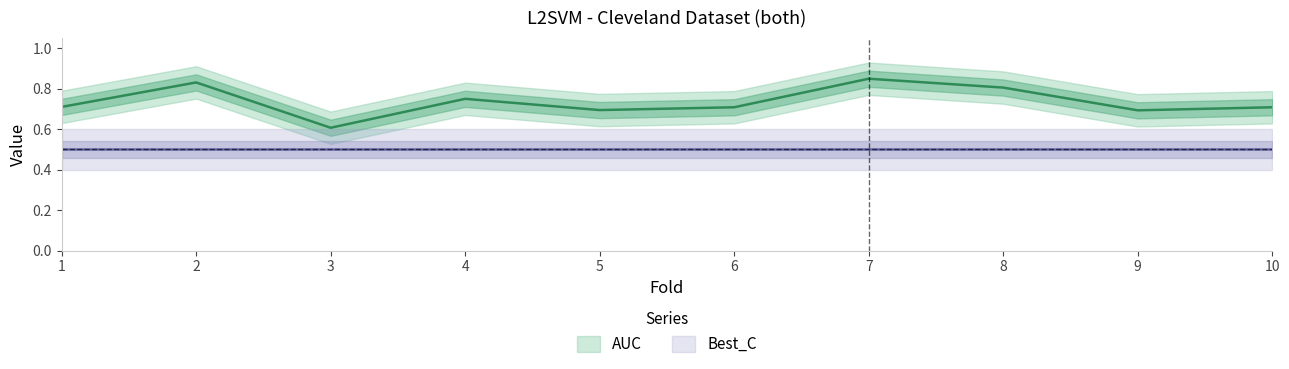

What is the sum of the values at 6 and 10?

1.4